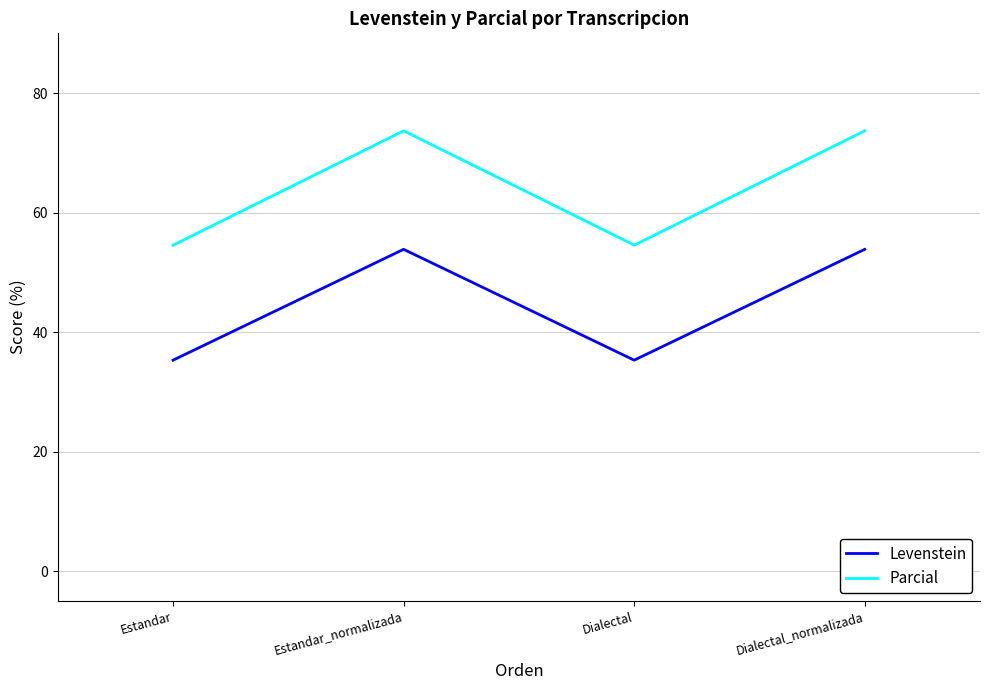

What is the difference between the maximum and second lowest values in the Parcial series?

19.1